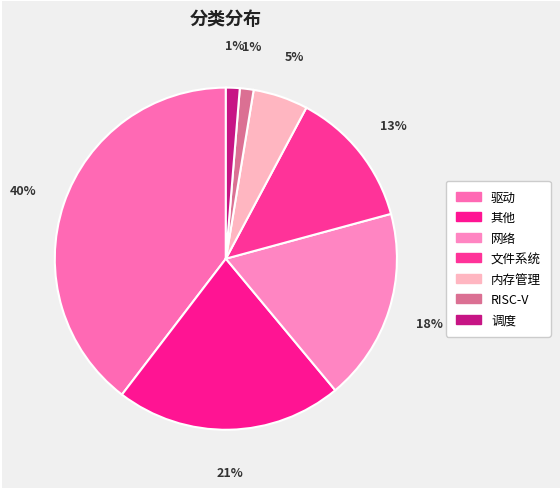

To the nearest percent, what is the average slice percentage?

14%